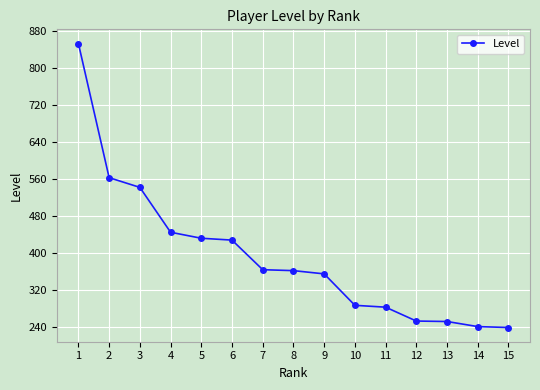

What is the difference between the values at 1 and 3?

311